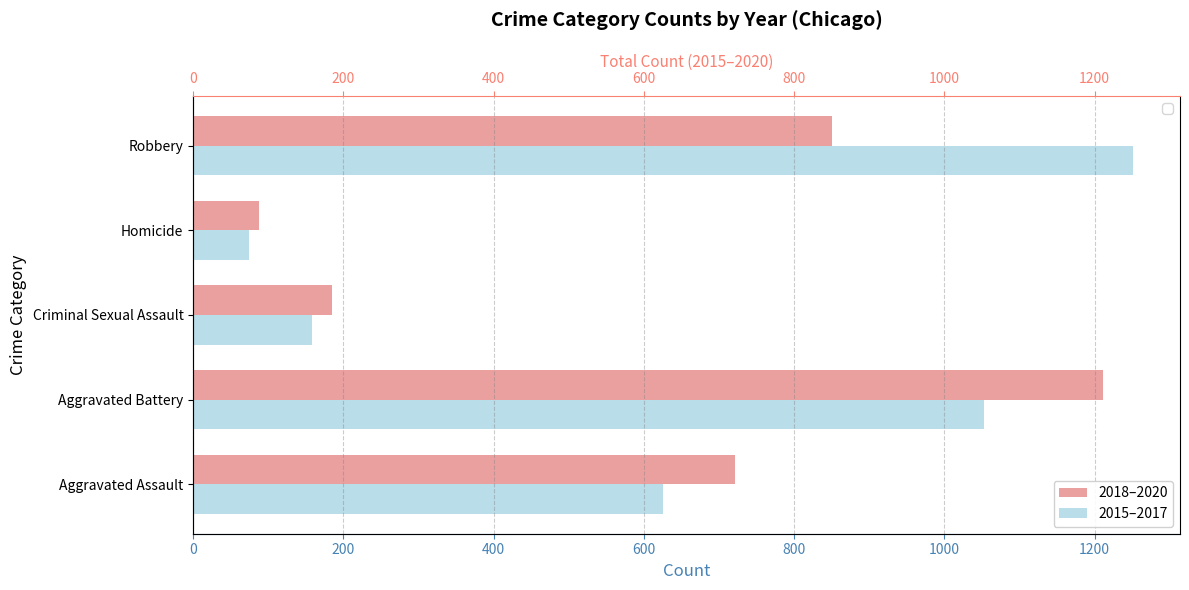

Reading left to right, list all the values displayed in this chart.

2018–2020: 721	1211	185	88	851
2015–2017: 625	1052	158	74	1251